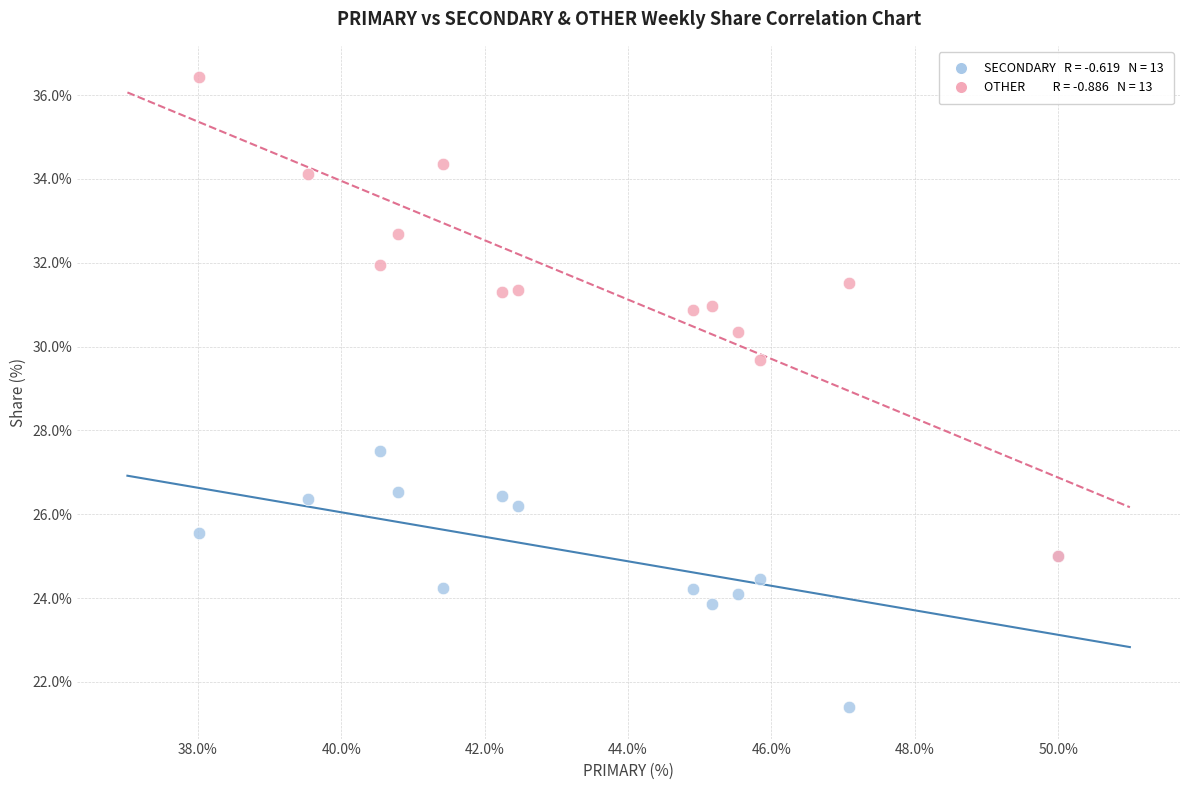

Across all series, what Y value is closest to 28?

27.5